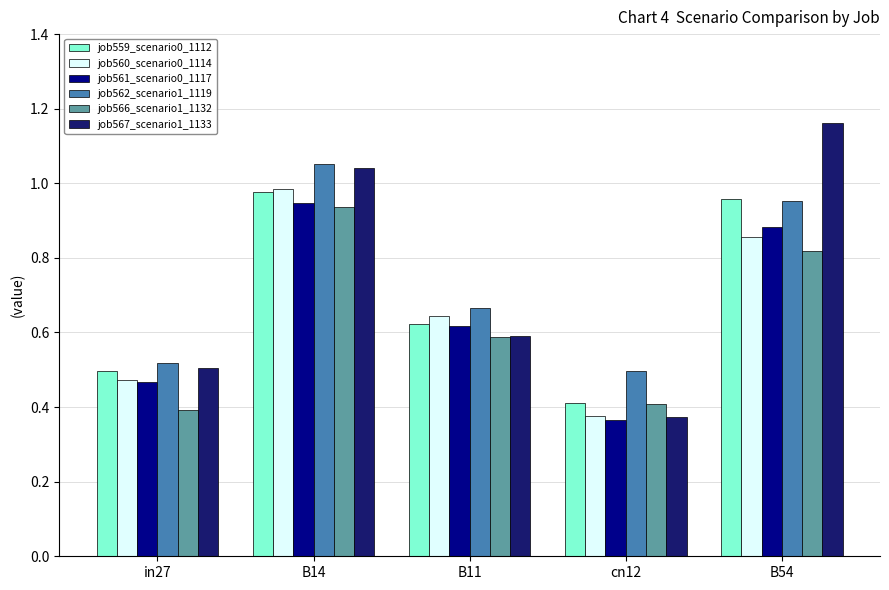

List the labels in order of job560_scenario0_1114 value, smallest first.

cn12, in27, B11, B54, B14